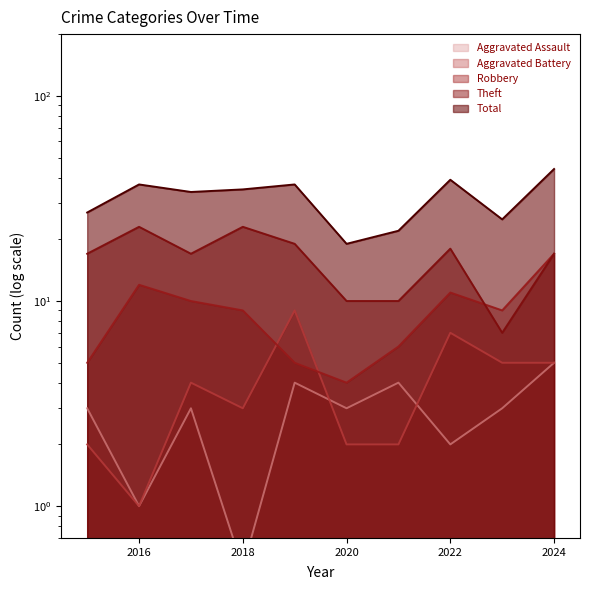

The value of Aggravated Battery at 2020 is 2.0. True or false?

True